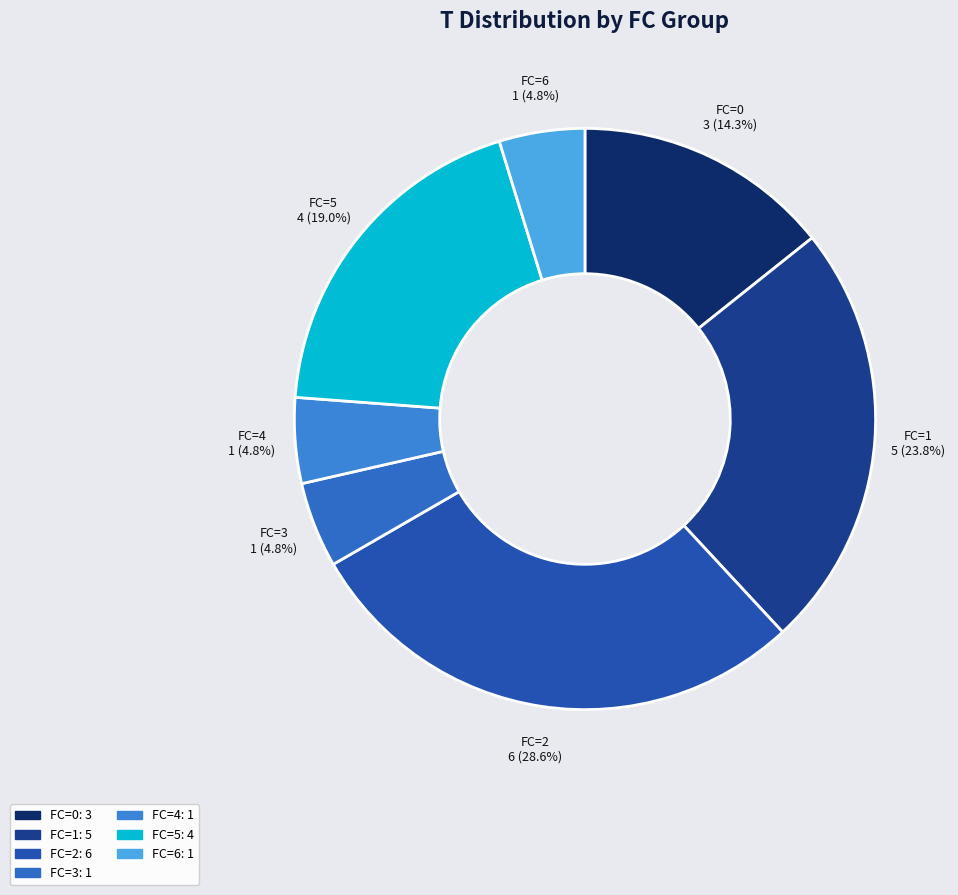

How many slices are in this pie chart?

7